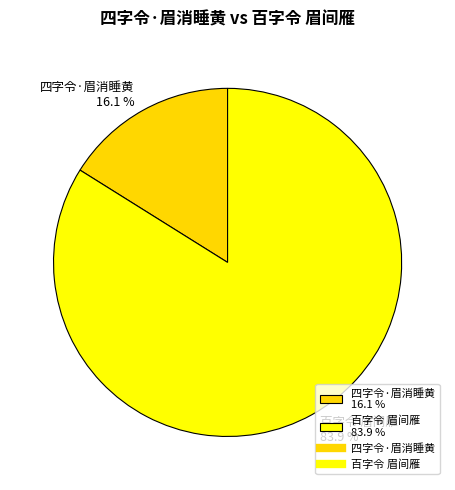

Which has a higher value, 百字令 眉间雁 83.9 % or 四字令·眉消睡黄 16.1 %?

百字令 眉间雁 83.9 %